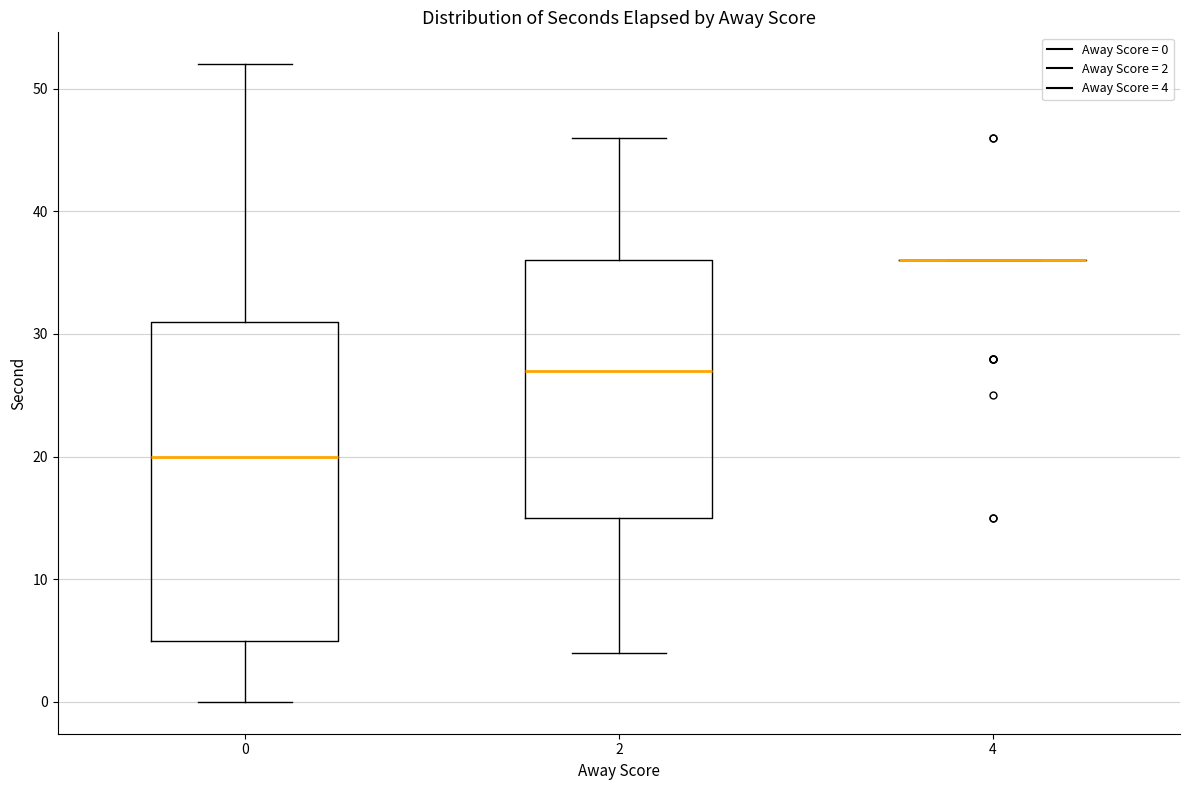

Comparing the boxes themselves (not the whiskers), which one is the tallest?

0